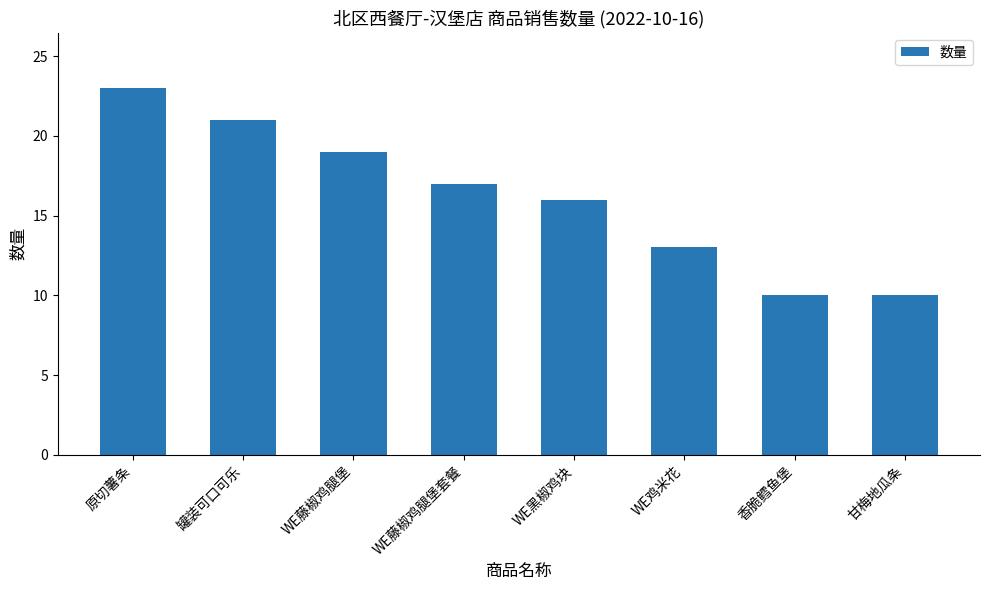

What is the maximum value shown in the chart?

23